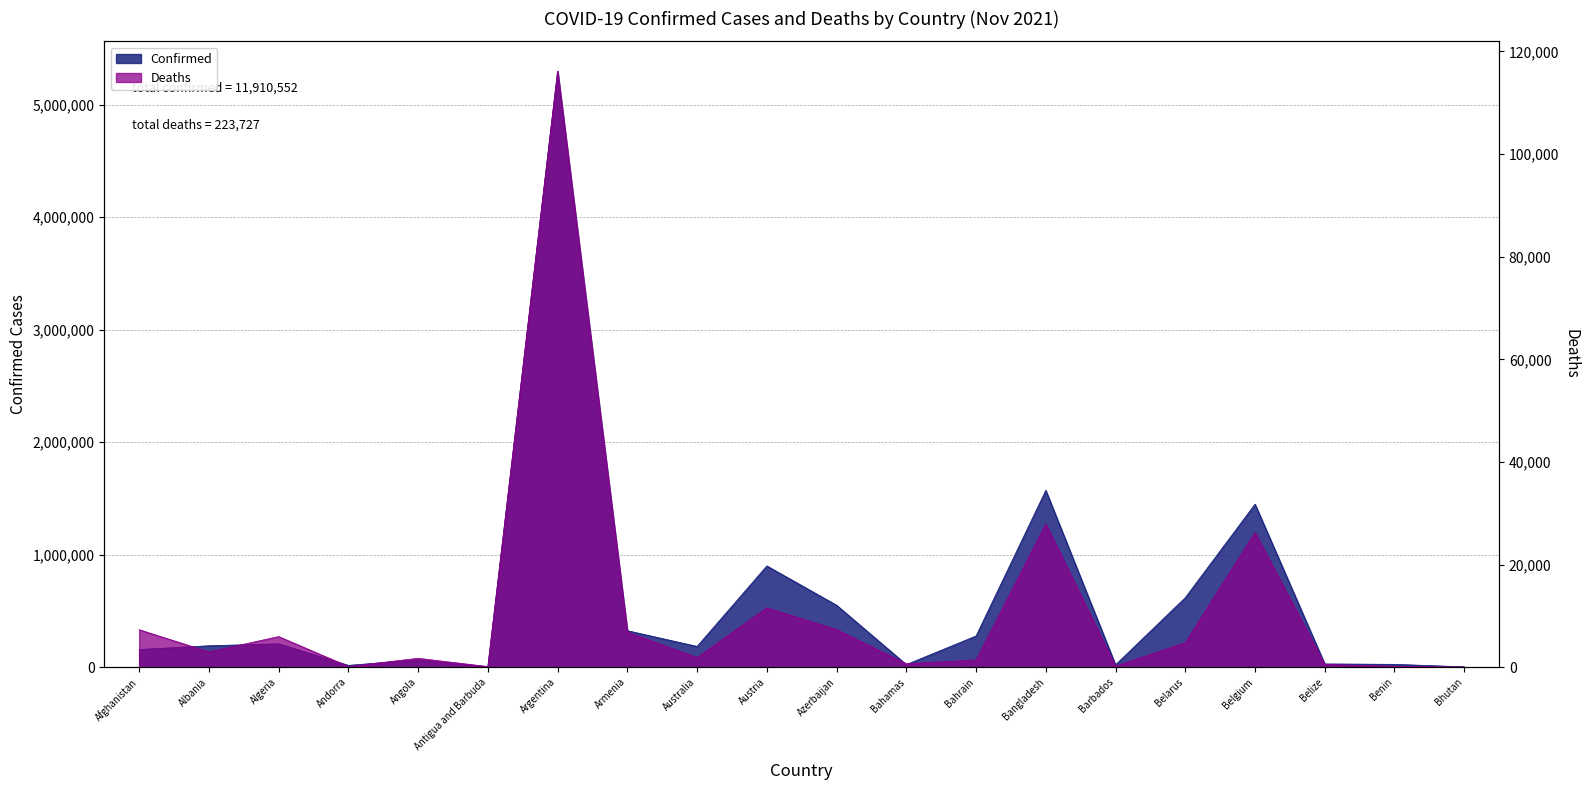

How many distinct data groups are displayed?

2